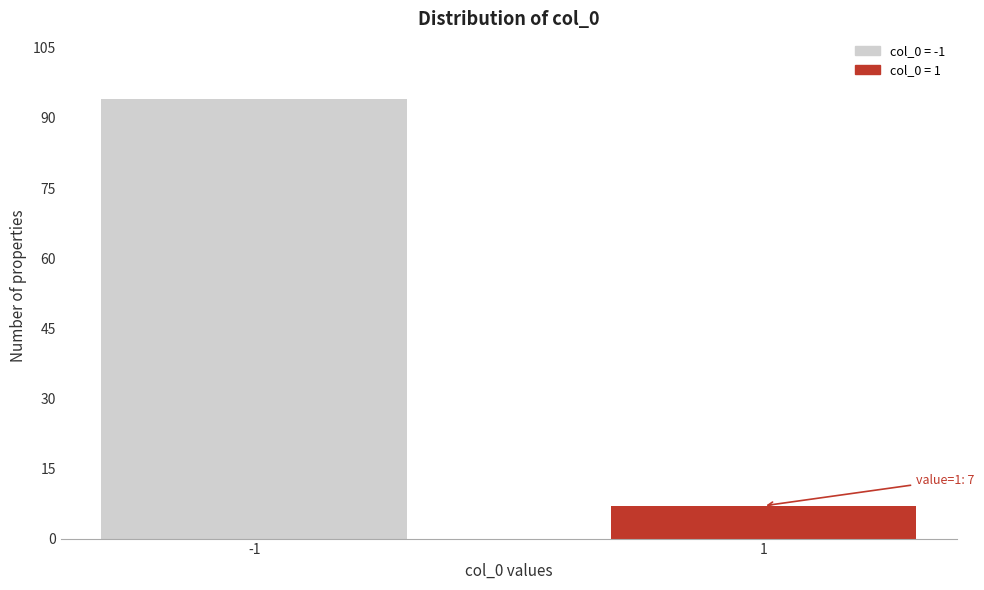

Reading left to right, extract all data points from this chart.

-1=94	1=7